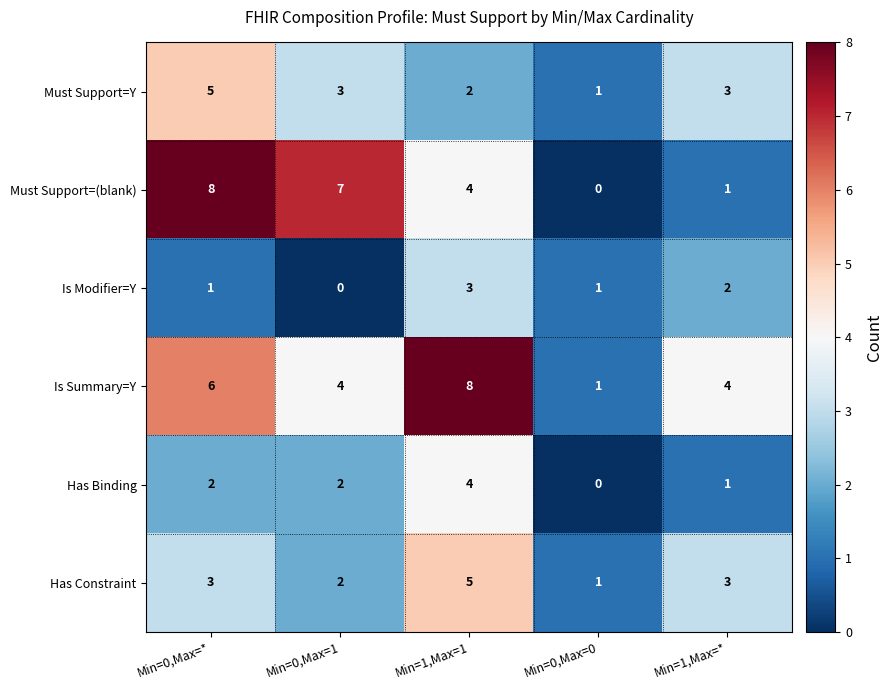

Which series has the widest spread of values?

Must Support=(blank)